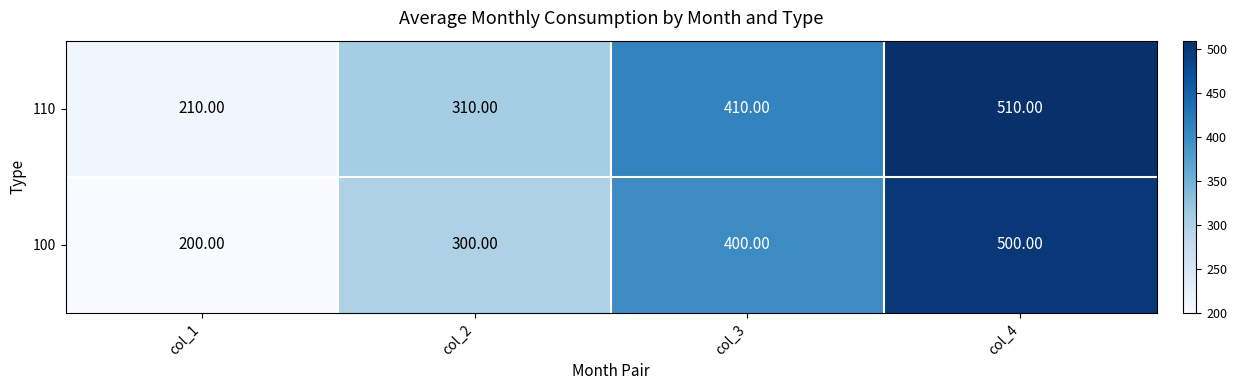

What is the total value across all series at col_2?

610